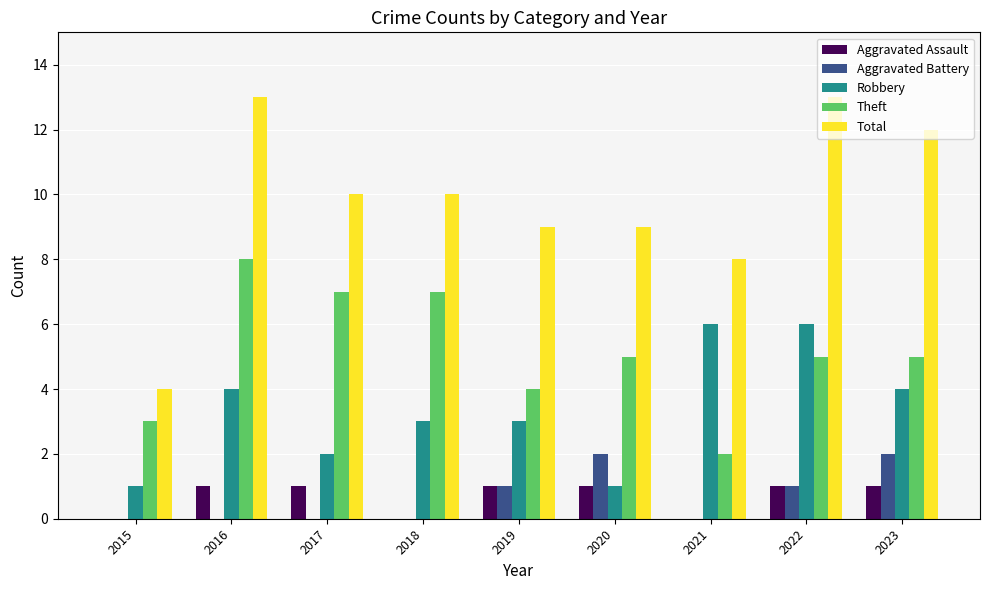

Reading left to right, extract all data points from this chart.

Aggravated Assault: 2015=0	2016=1	2017=1	2018=0	2019=1	2020=1	2021=0	2022=1	2023=1
Aggravated Battery: 2015=0	2016=0	2017=0	2018=0	2019=1	2020=2	2021=0	2022=1	2023=2
Robbery: 2015=1	2016=4	2017=2	2018=3	2019=3	2020=1	2021=6	2022=6	2023=4
Theft: 2015=3	2016=8	2017=7	2018=7	2019=4	2020=5	2021=2	2022=5	2023=5
Total: 2015=4	2016=13	2017=10	2018=10	2019=9	2020=9	2021=8	2022=13	2023=12